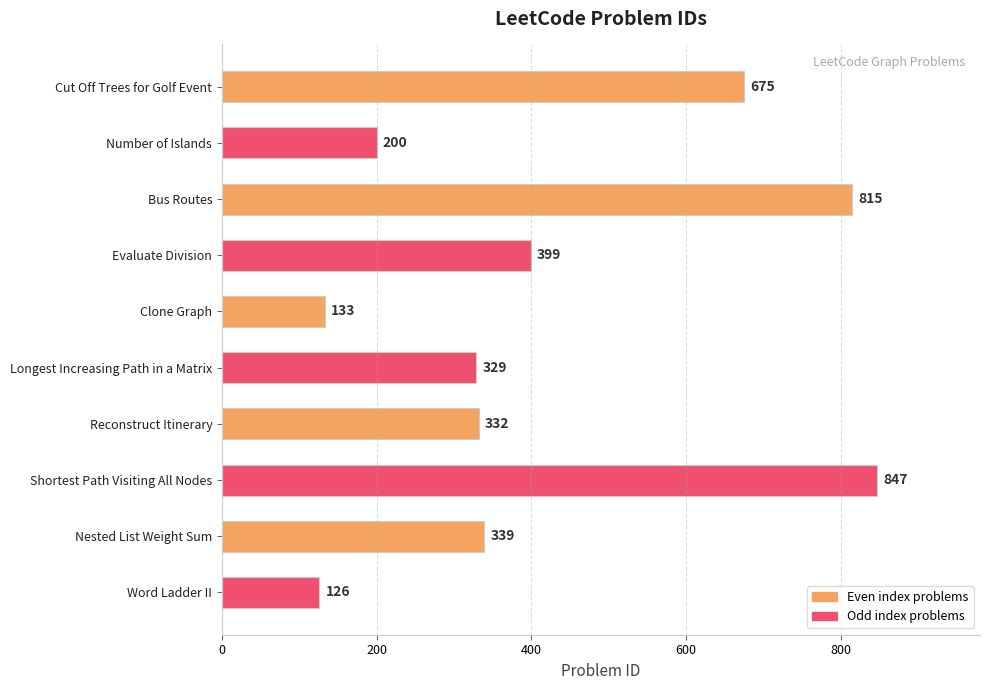

Which has a higher value, Clone Graph or Word Ladder II?

Clone Graph